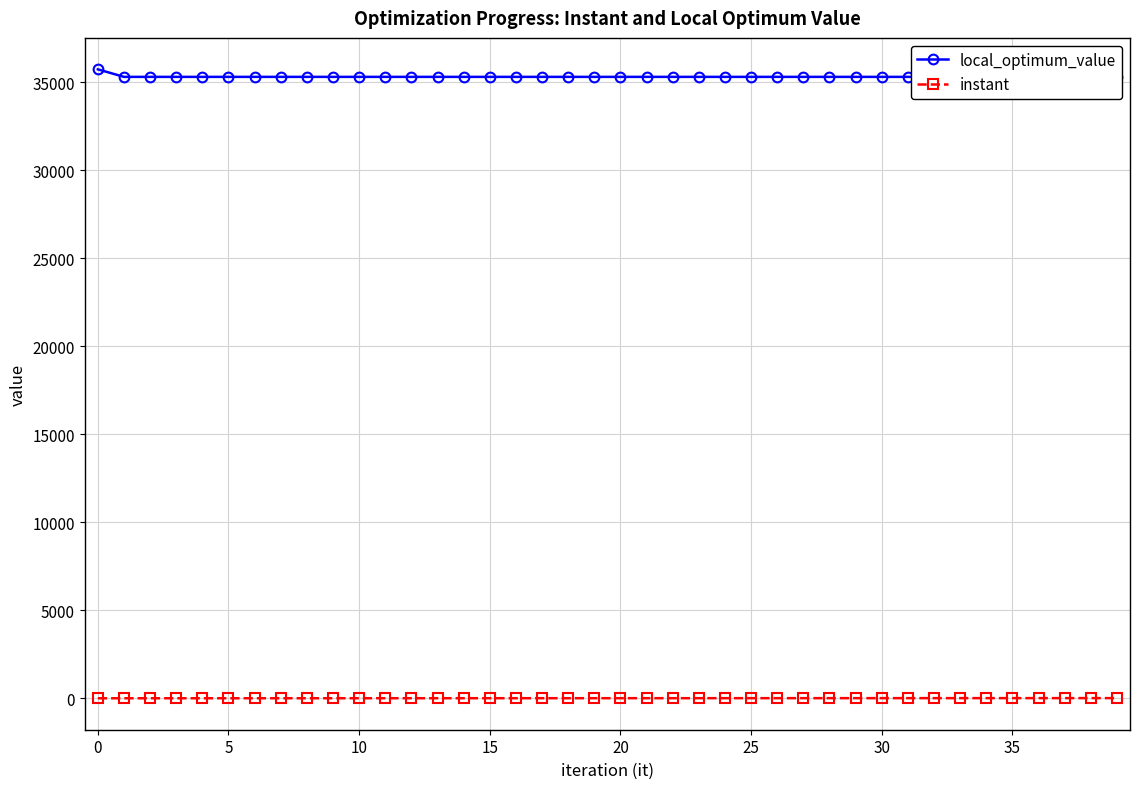

Reading left to right, extract all data points from this chart.

local_optimum_value: 35724.0	35296.0	35296.0	35296.0	35296.0	35296.0	35296.0	35296.0	35296.0	35296.0	35296.0	35296.0	35296.0	35296.0	35296.0	35296.0	35296.0	35296.0	35296.0	35296.0	35296.0	35296.0	35296.0	35296.0	35296.0	35296.0	35296.0	35296.0	35296.0	35296.0	35296.0	35296.0	35296.0	35296.0	35296.0	35296.0	35296.0	35296.0	35296.0	35296.0
instant: 0.0	0.7	0.8	1.2	1.3	1.6	1.8	2.1	2.2	2.6	2.7	3.0	3.2	3.5	3.6	4.0	4.1	4.4	4.6	4.9	5.0	5.4	5.5	5.8	5.9	6.3	6.4	6.8	6.9	7.2	7.3	7.7	7.8	8.2	8.3	8.6	8.7	9.1	9.2	9.6